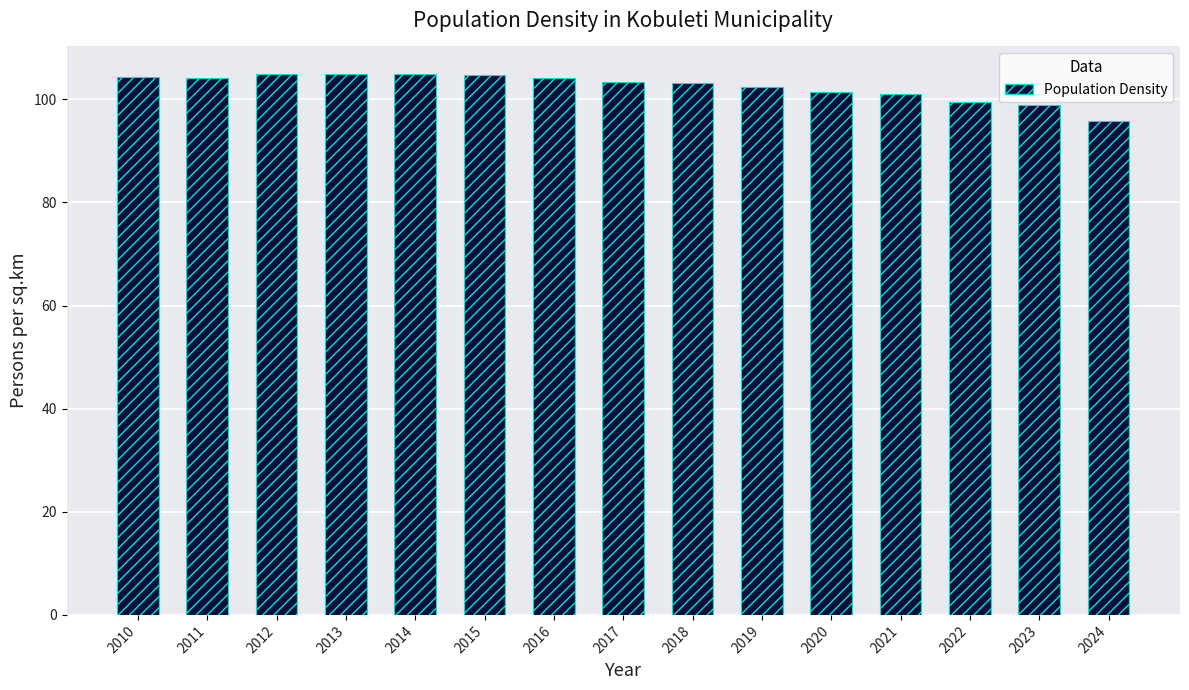

Is it true that the value at 2024 is 95.7?

True